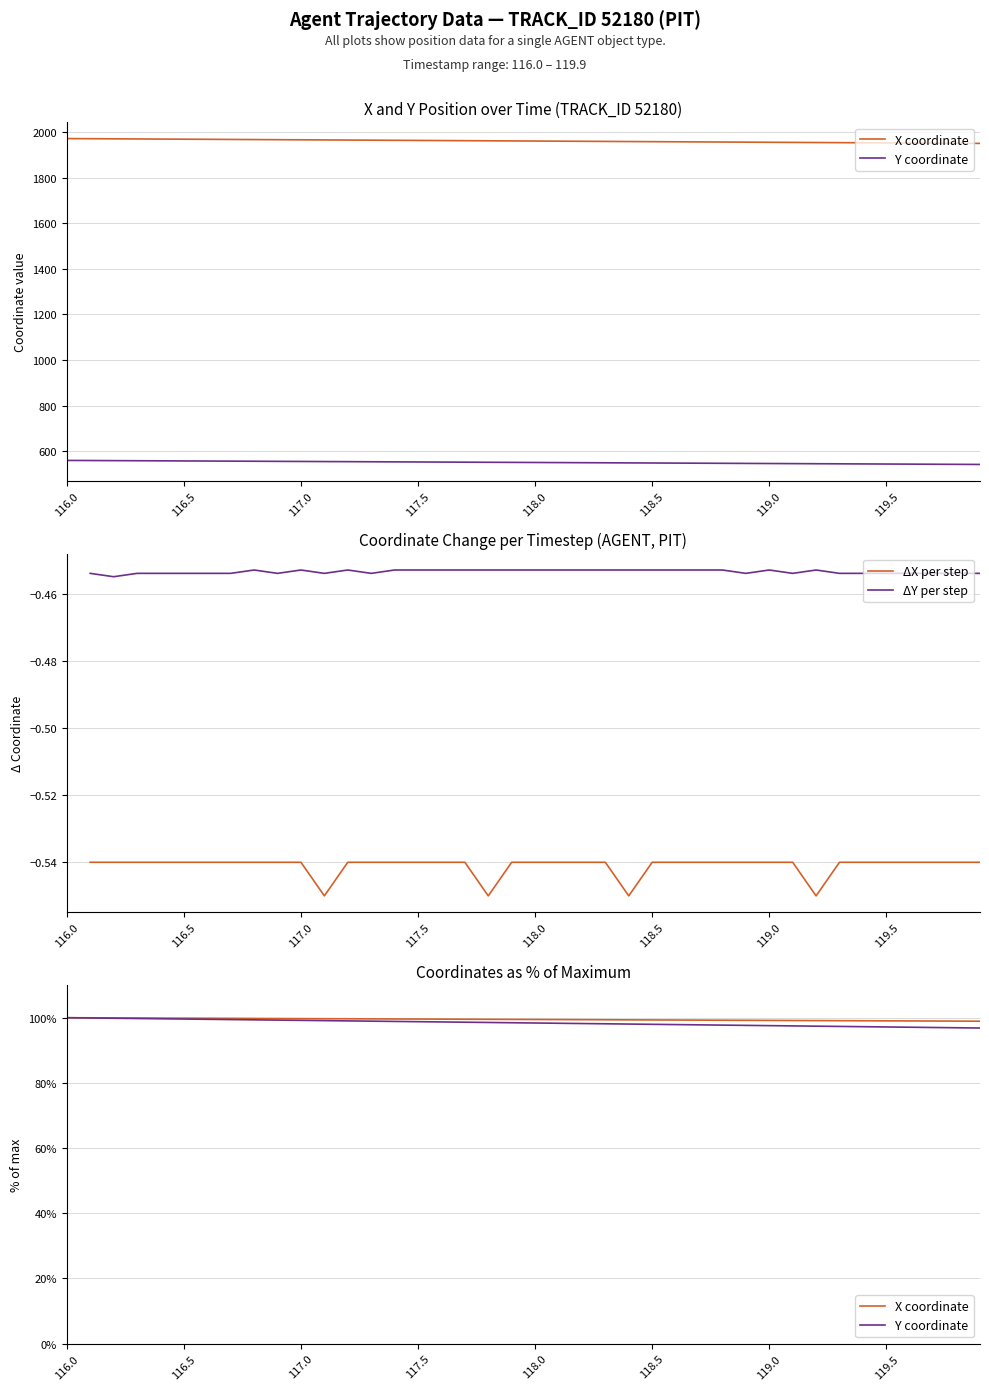

True or false: ΔX per step and ΔY per step intersect in this chart.

False